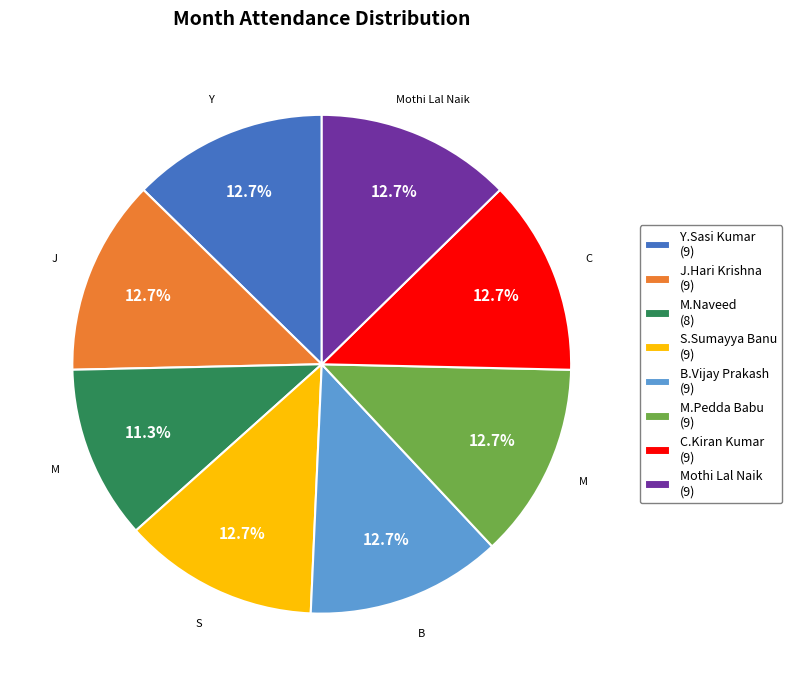

How many segments does this pie chart have?

8